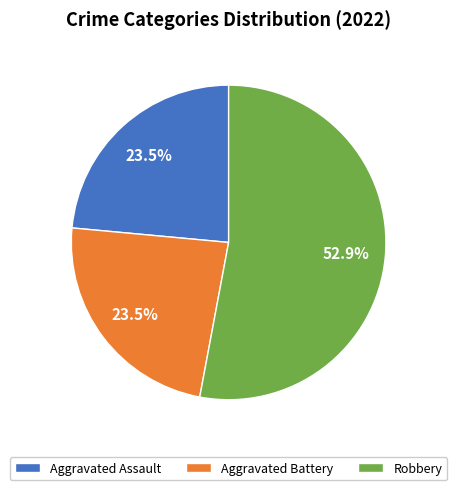

Which slice represents more than half of the pie?

Robbery